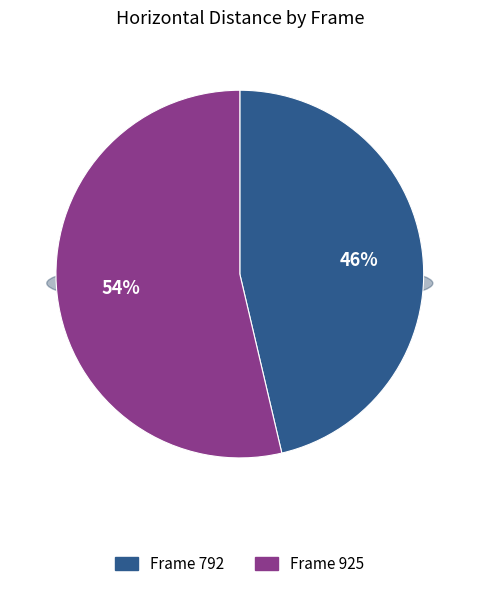

Is there any slice that represents more than half of the pie?

Yes